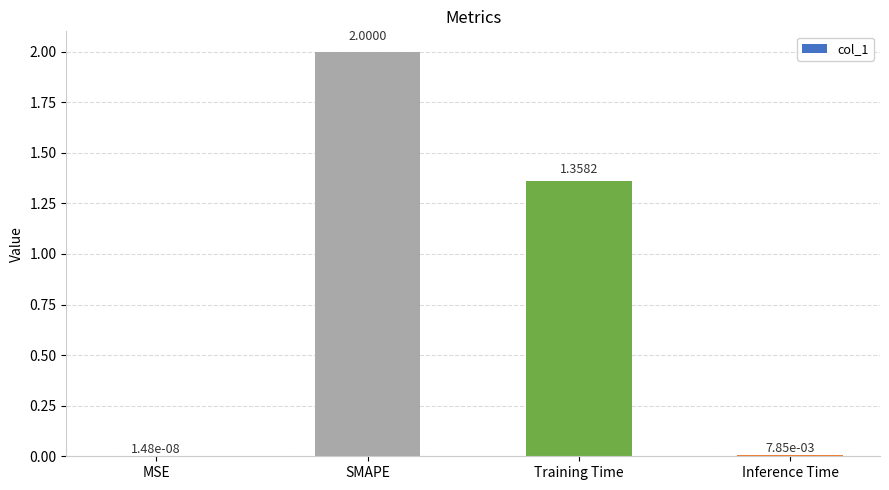

What is the change in value from Training Time to Inference Time?

-1.4